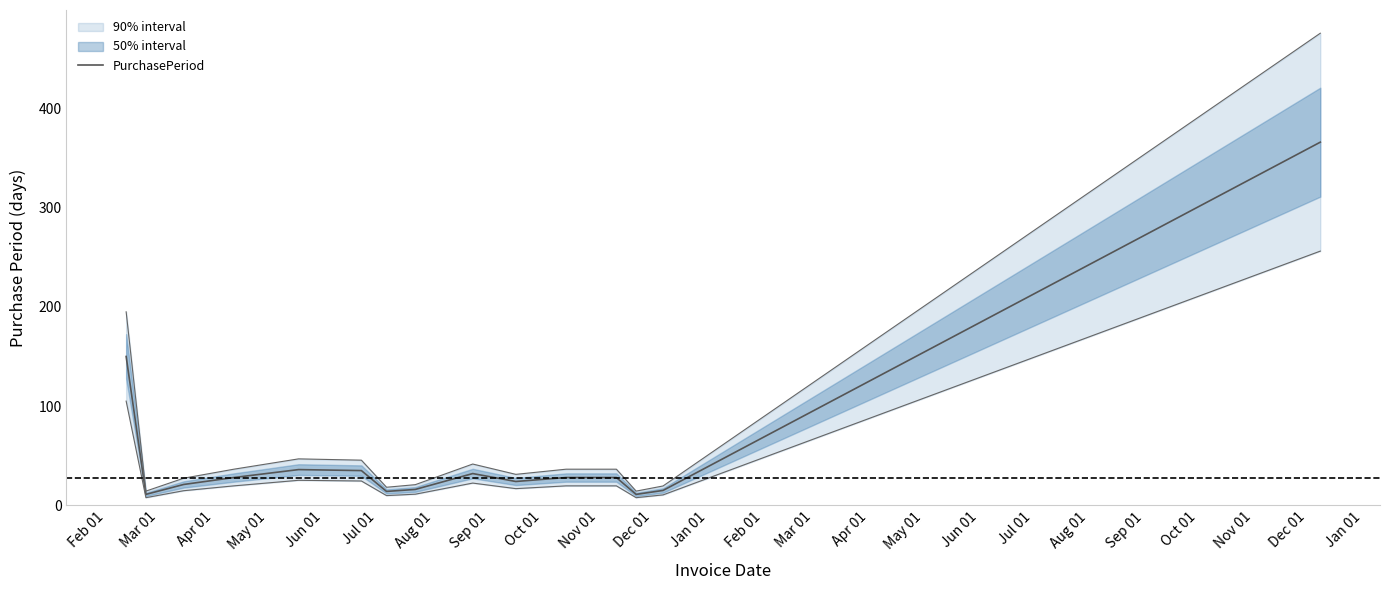

What is the difference between the maximum and minimum values?

355